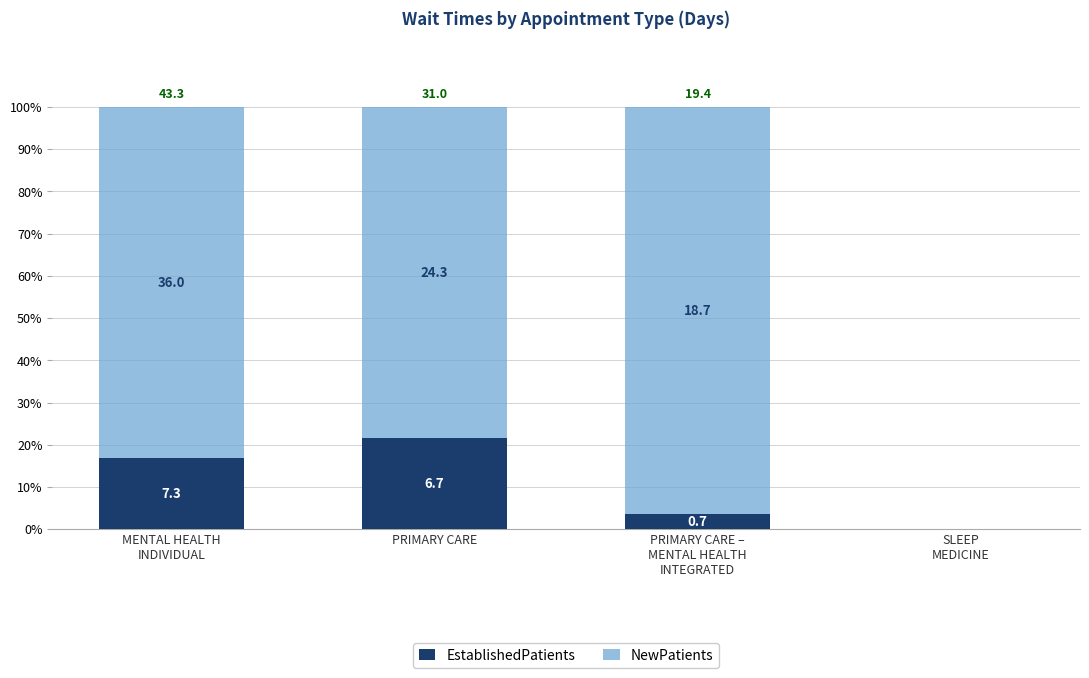

What is the sum of all NewPatients values?

257.9